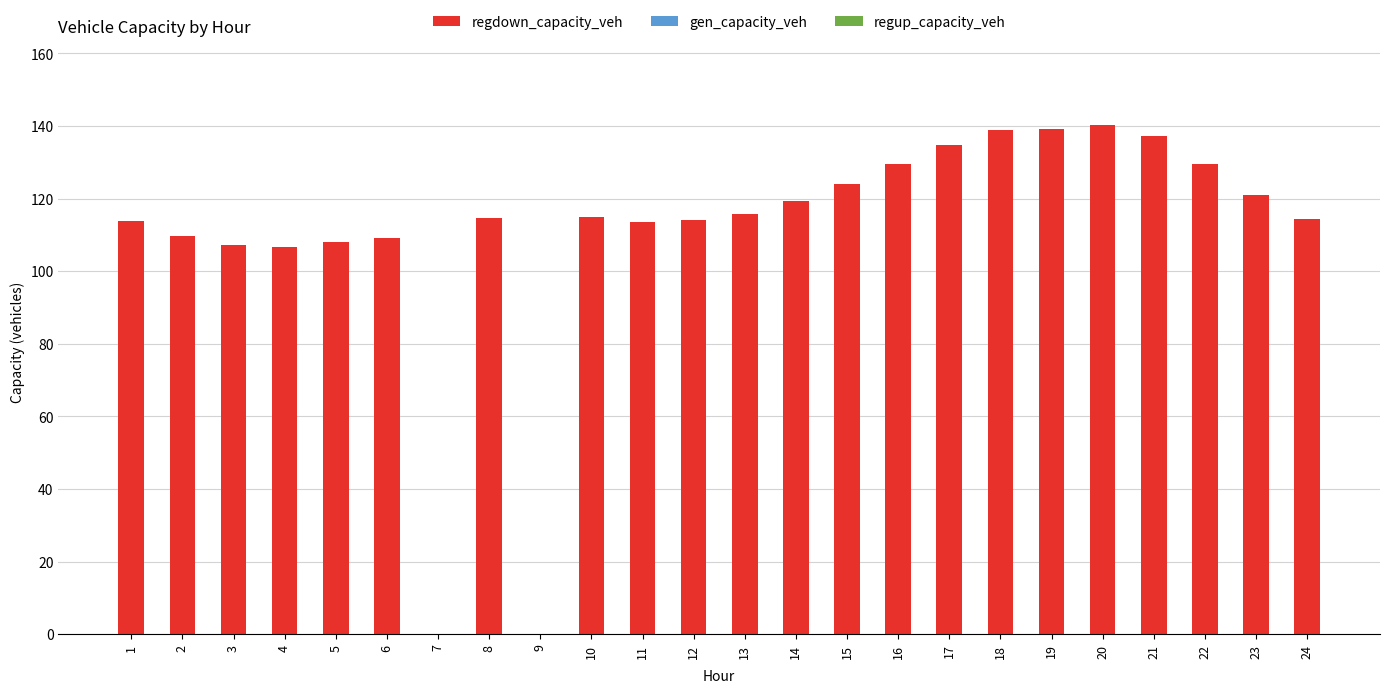

How many distinct data groups are displayed?

1